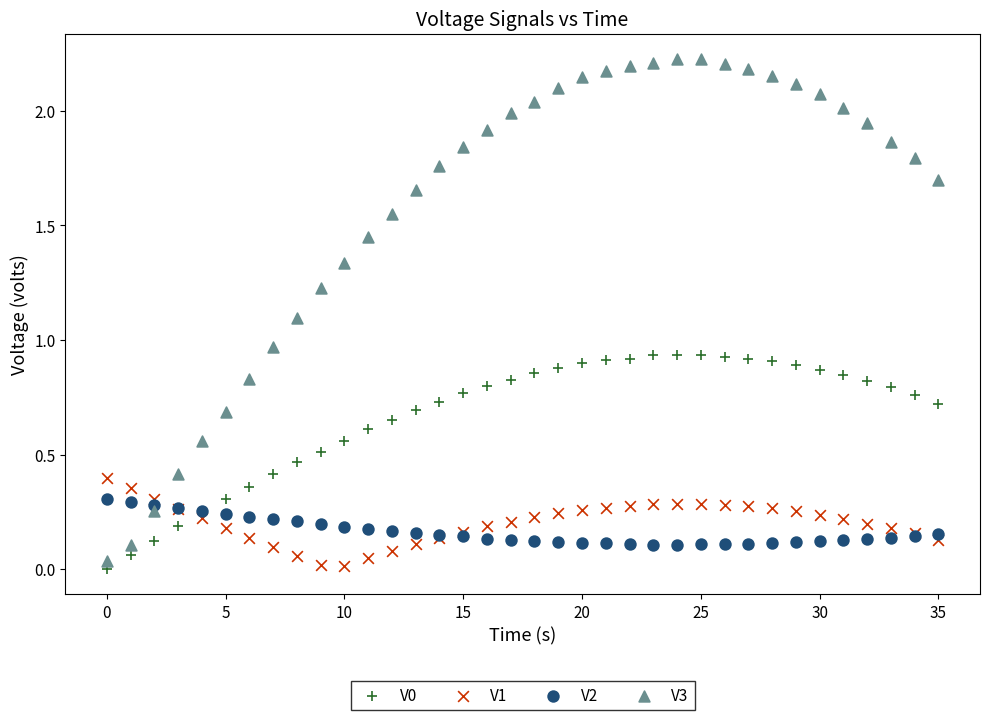

Which series has the widest spread of Y values?

V3